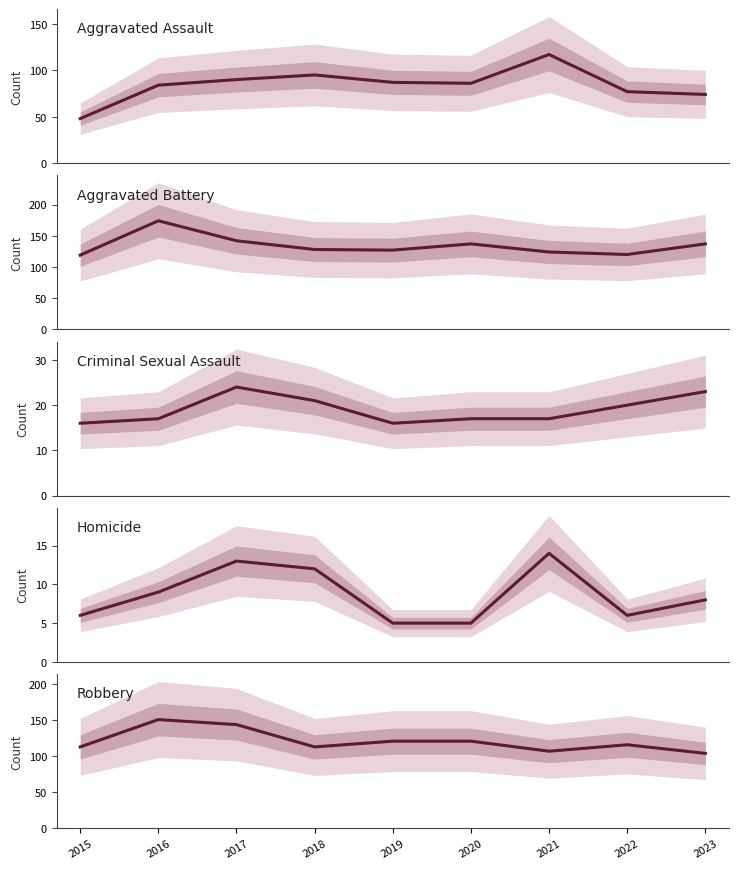

What are all the series names shown in the legend?

Aggravated Assault, Aggravated Battery, Criminal Sexual Assault, Homicide, Robbery